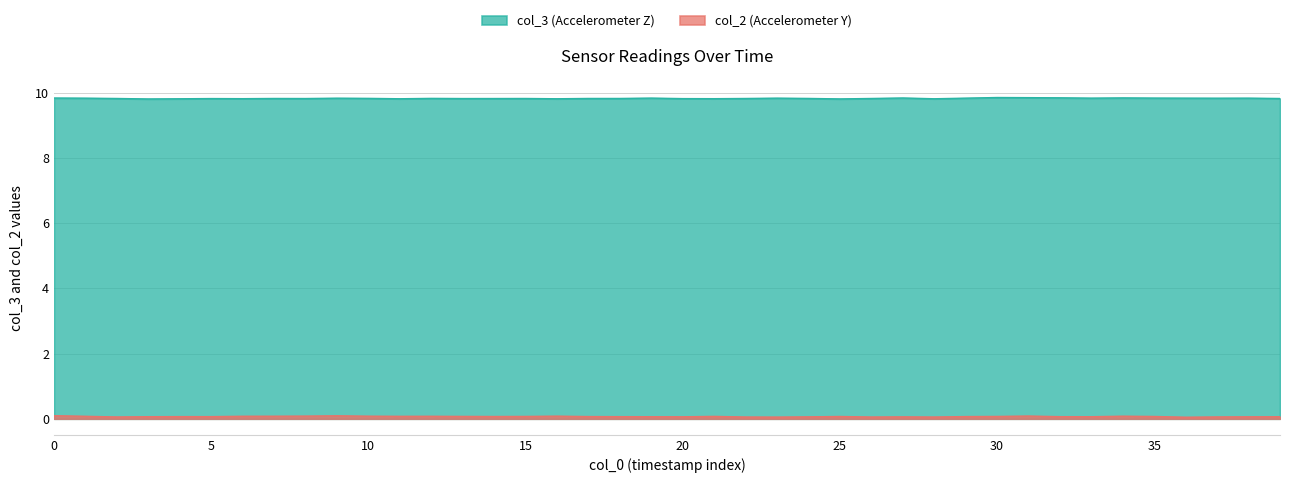

The value of col_3 at 19 is 16.1. True or false?

False